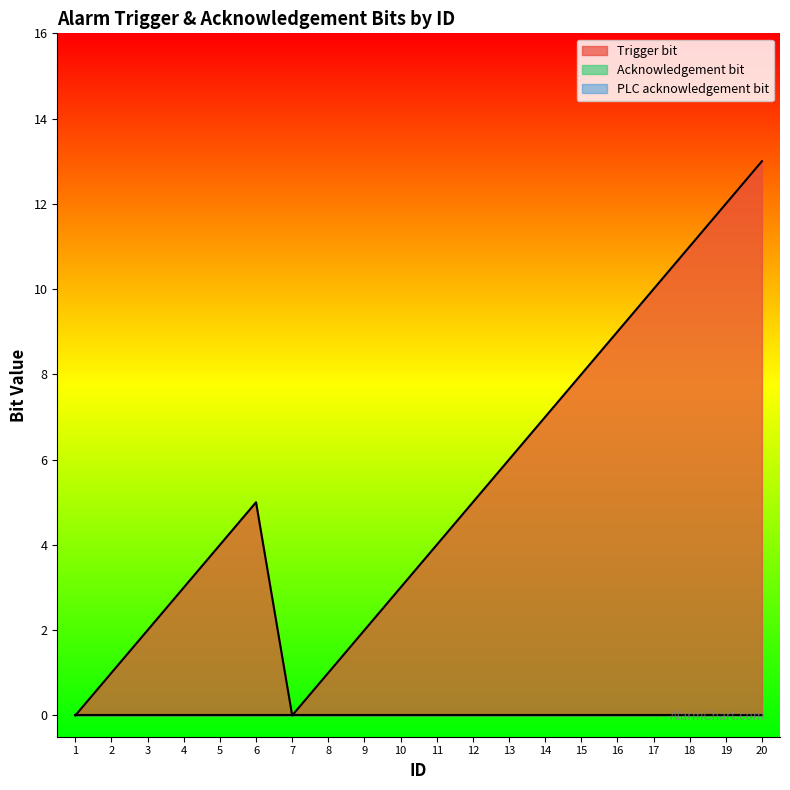

What is the spread (max minus min) of values at 8?

1